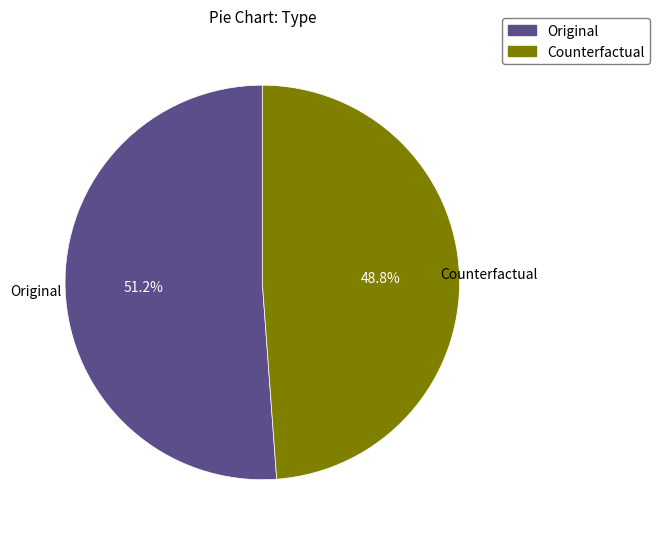

Count the number of slices in the pie.

2